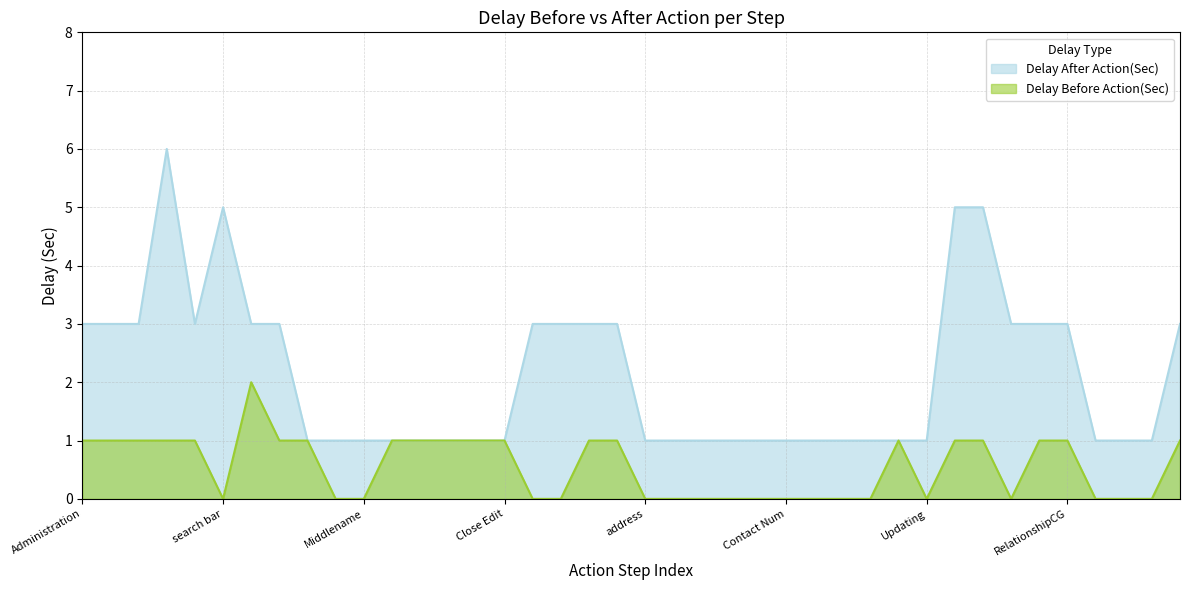

Is it true that Delay After Action(Sec) equals 2 at RelationshipCG?

False